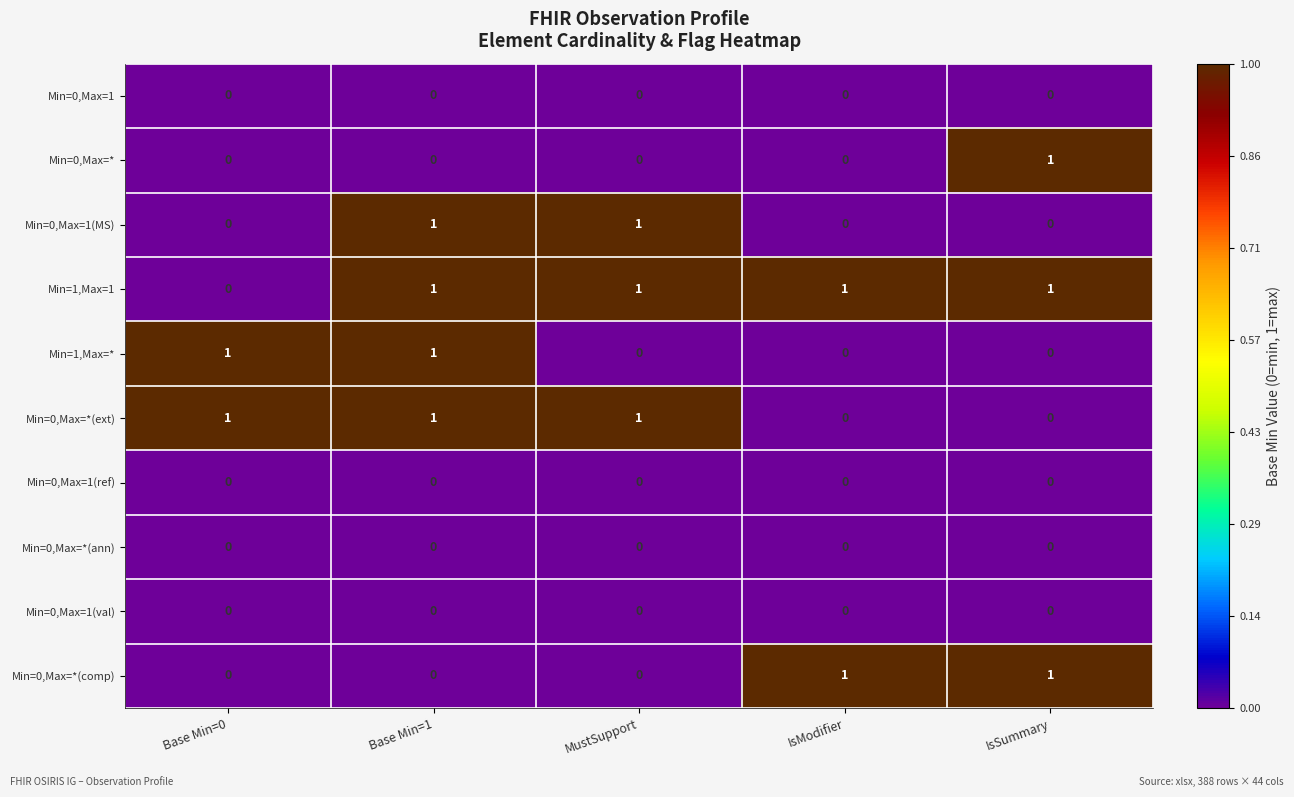

What is the difference between the highest and lowest values at IsSummary?

1